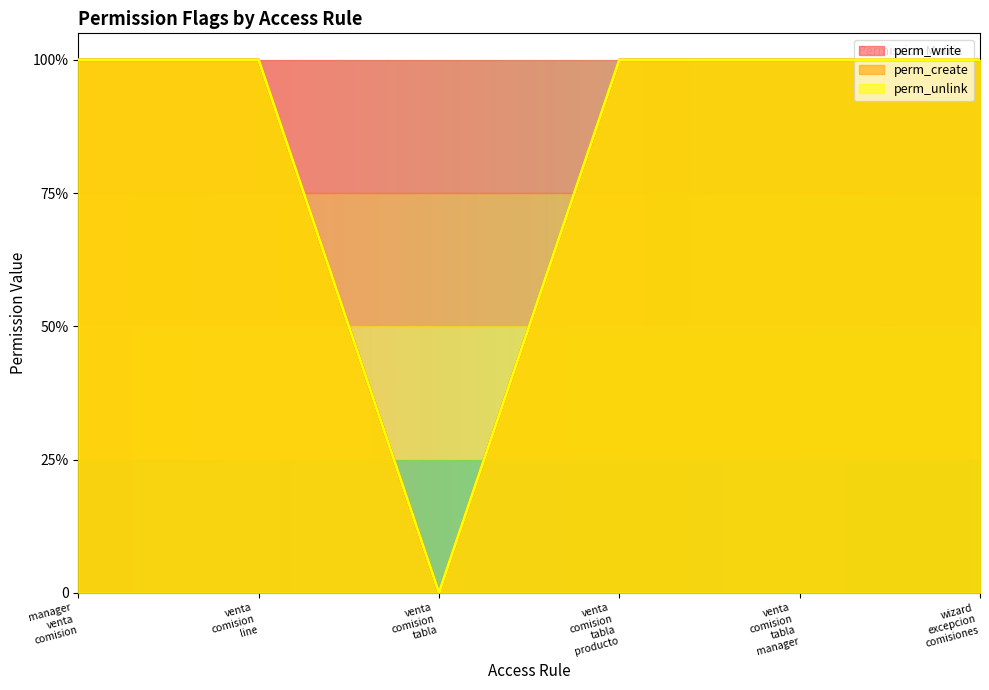

Reading left to right, list all the values displayed in this chart.

perm_write: manager
venta
comision=1	venta
comision
line=1	venta
comision
tabla=0	venta
comision
tabla
producto=1	venta
comision
tabla
manager=1	wizard
excepcion
comisiones=1
perm_create: manager
venta
comision=1	venta
comision
line=1	venta
comision
tabla=0	venta
comision
tabla
producto=1	venta
comision
tabla
manager=1	wizard
excepcion
comisiones=1
perm_unlink: manager
venta
comision=1	venta
comision
line=1	venta
comision
tabla=0	venta
comision
tabla
producto=1	venta
comision
tabla
manager=1	wizard
excepcion
comisiones=1